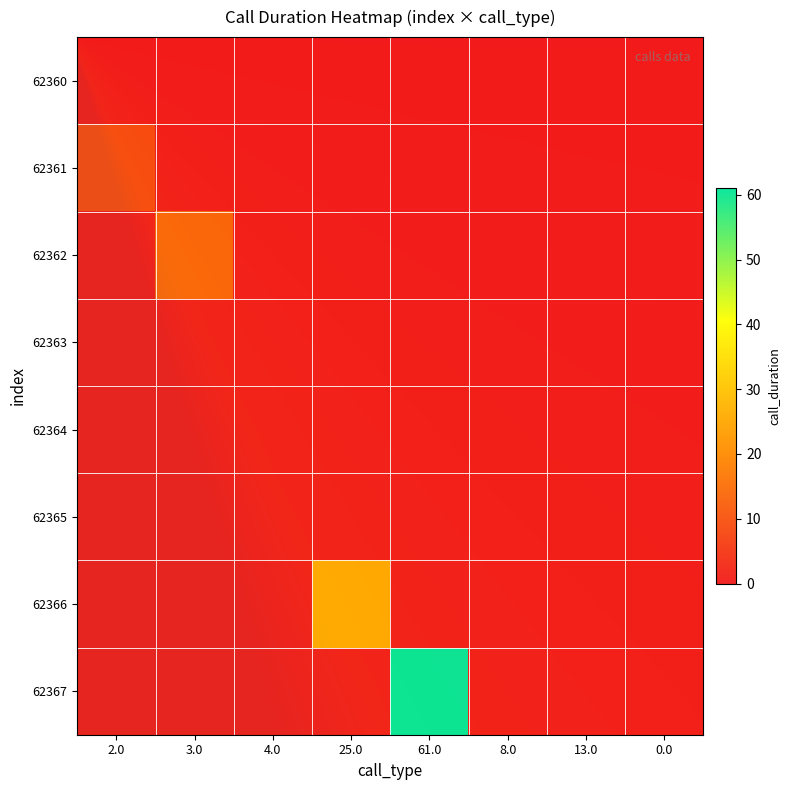

Reading right to left, extract all data points from this chart.

62361: 0	0	0	0	0	0	0	8
62362: 0	0	0	0	0	0	13	0
62366: 0	0	0	0	25	0	0	0
62367: 0	0	0	61	0	0	0	0